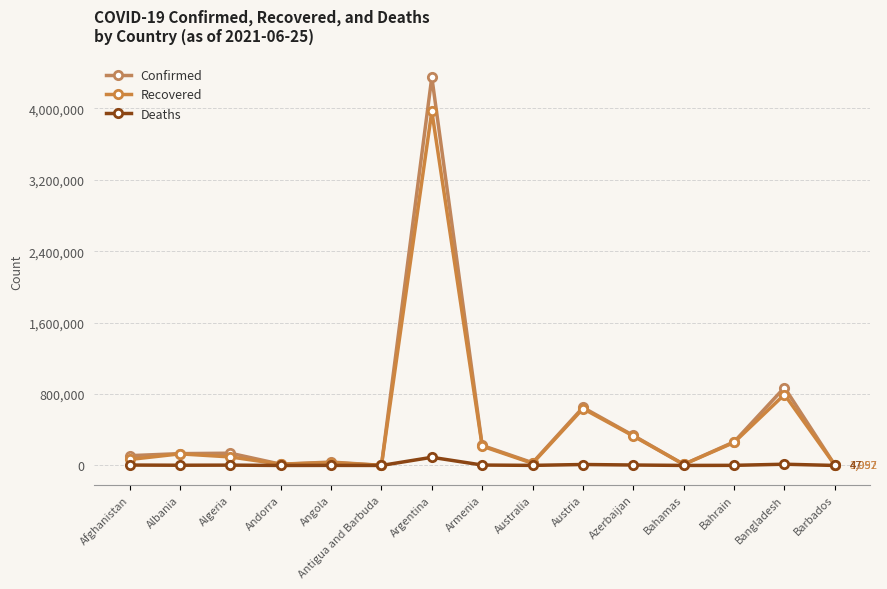

Rank the categories by Confirmed value from highest to lowest.

Argentina, Bangladesh, Austria, Azerbaijan, Bahrain, Armenia, Algeria, Albania, Afghanistan, Angola, Australia, Andorra, Bahamas, Barbados, Antigua and Barbuda